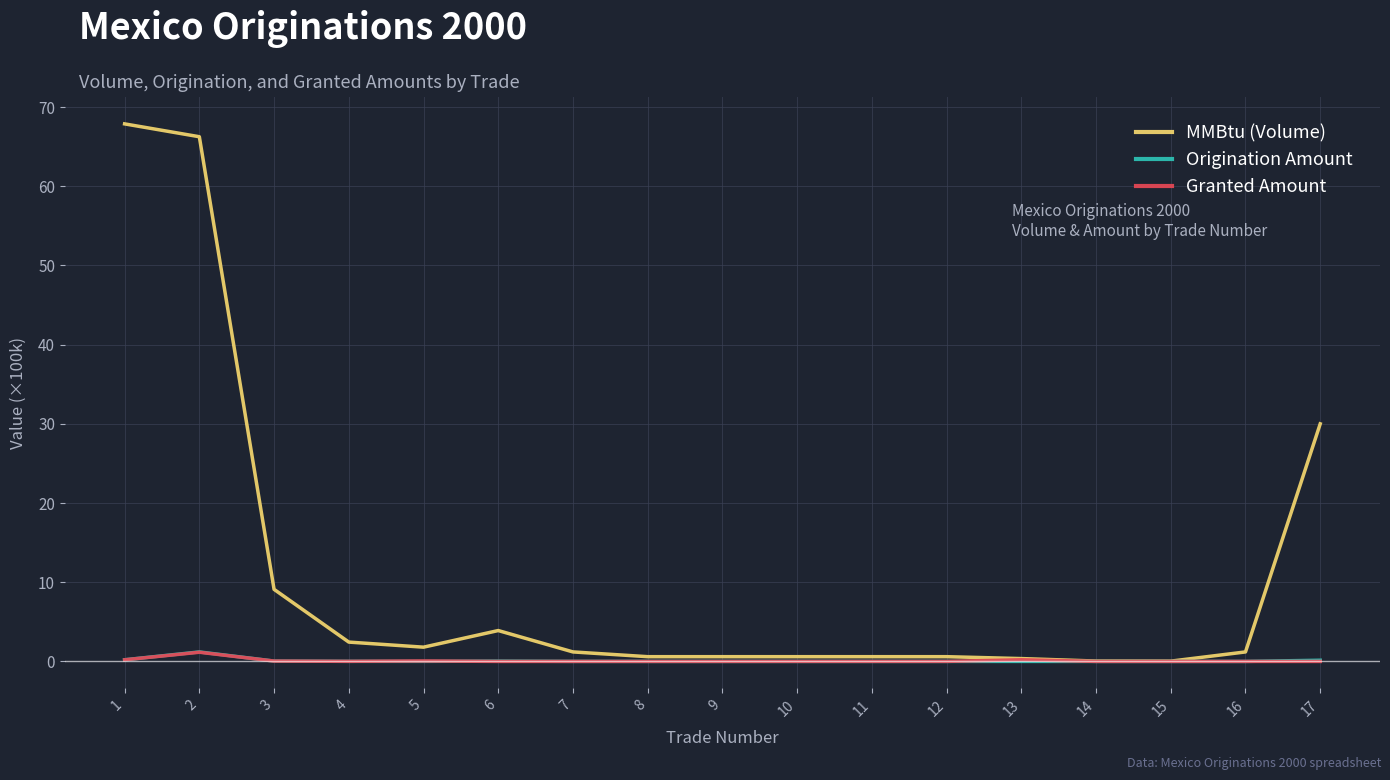

Where is the first local minimum for MMBtu (Volume)?

5